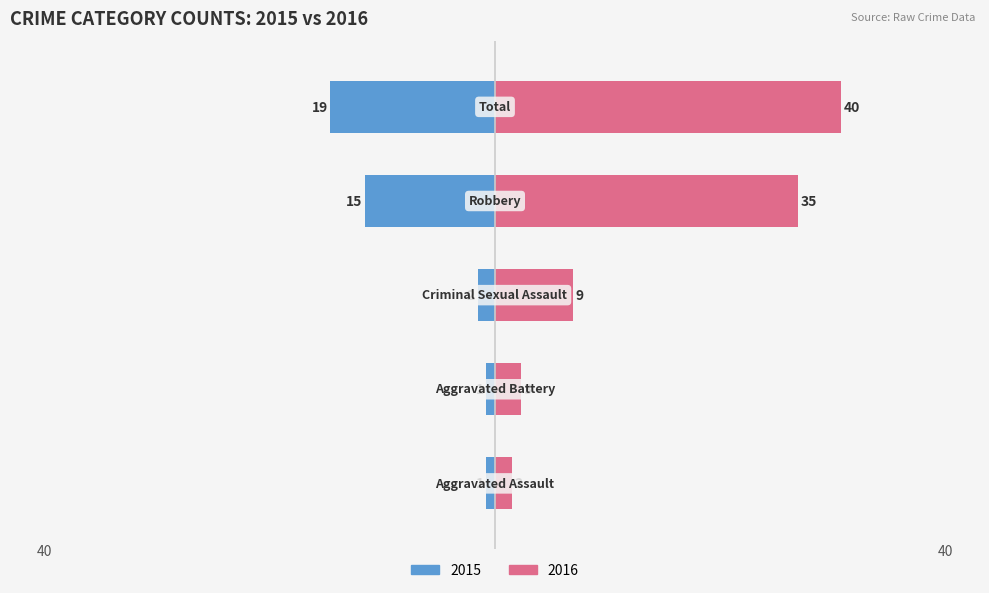

Reading left to right, list all the values displayed in this chart.

Left (Male): Aggravated Assault=-1	Aggravated Battery=-1	Criminal Sexual Assault=-2	Robbery=-15	Total=-19
Right (Female): Aggravated Assault=2	Aggravated Battery=3	Criminal Sexual Assault=9	Robbery=35	Total=40